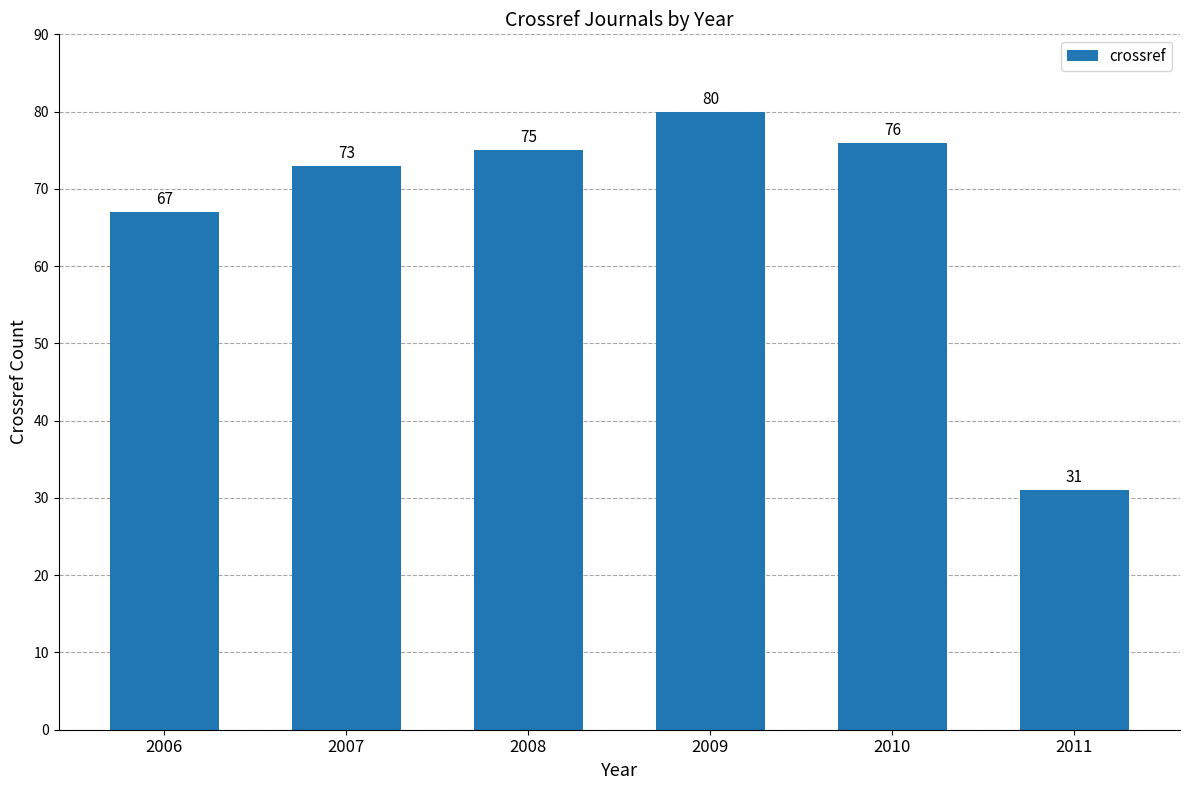

How many distinct data groups are displayed?

1